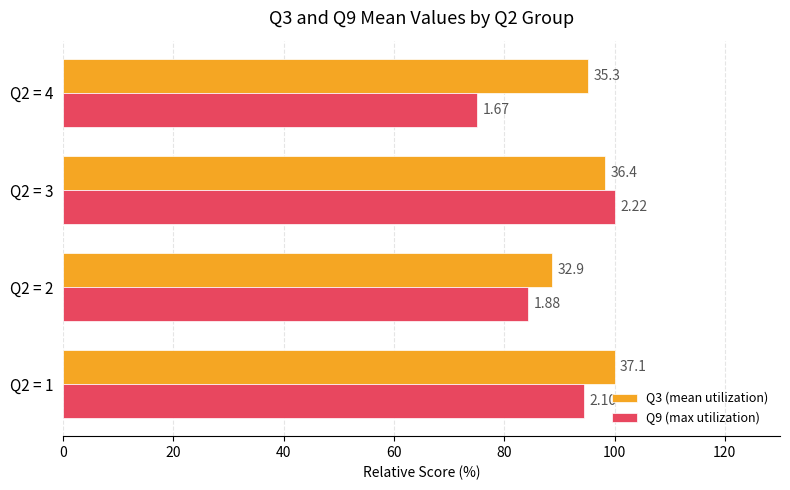

Rank the series by their maximum value, from lowest to highest.

Q3 (mean utilization), Q9 (max utilization)